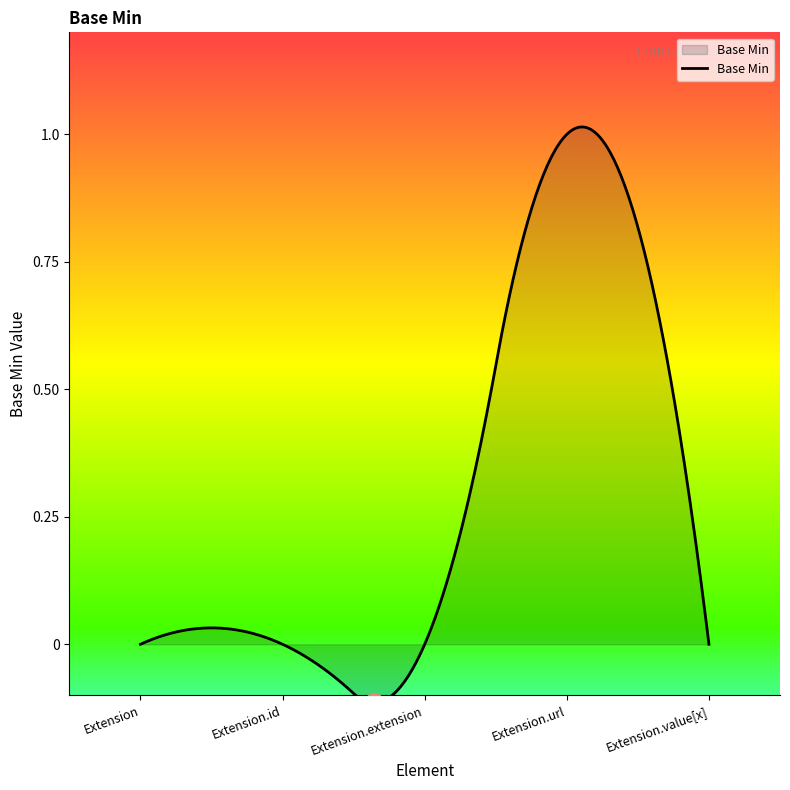

Which label corresponds to the smallest value in the chart?

Extension